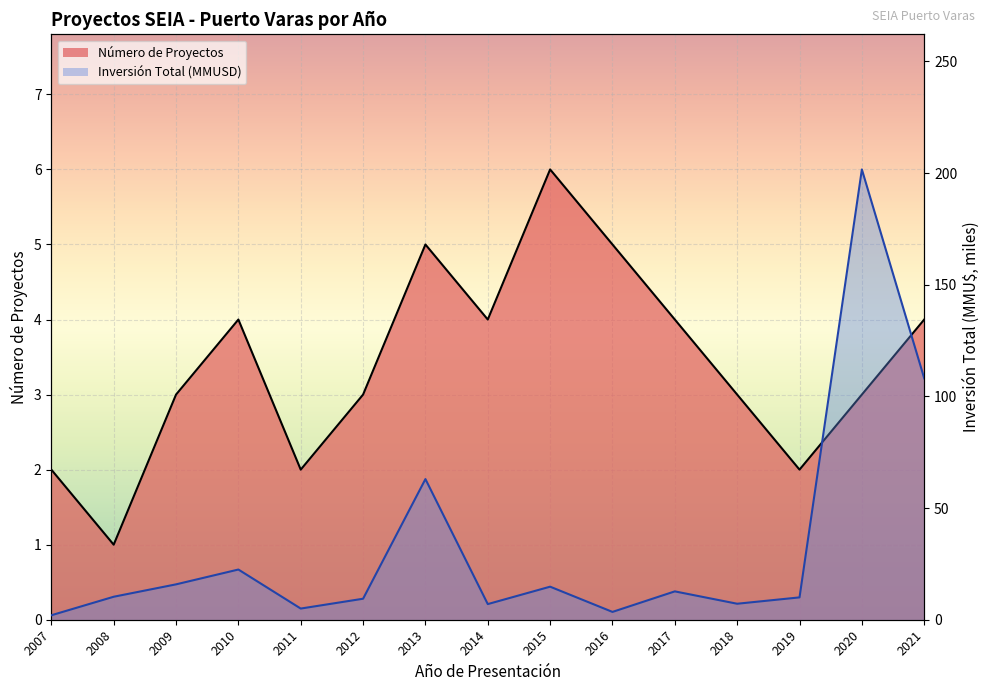

What is the sum of the Inversión Total (MMU$) values at 2015 and 2011?

19.8